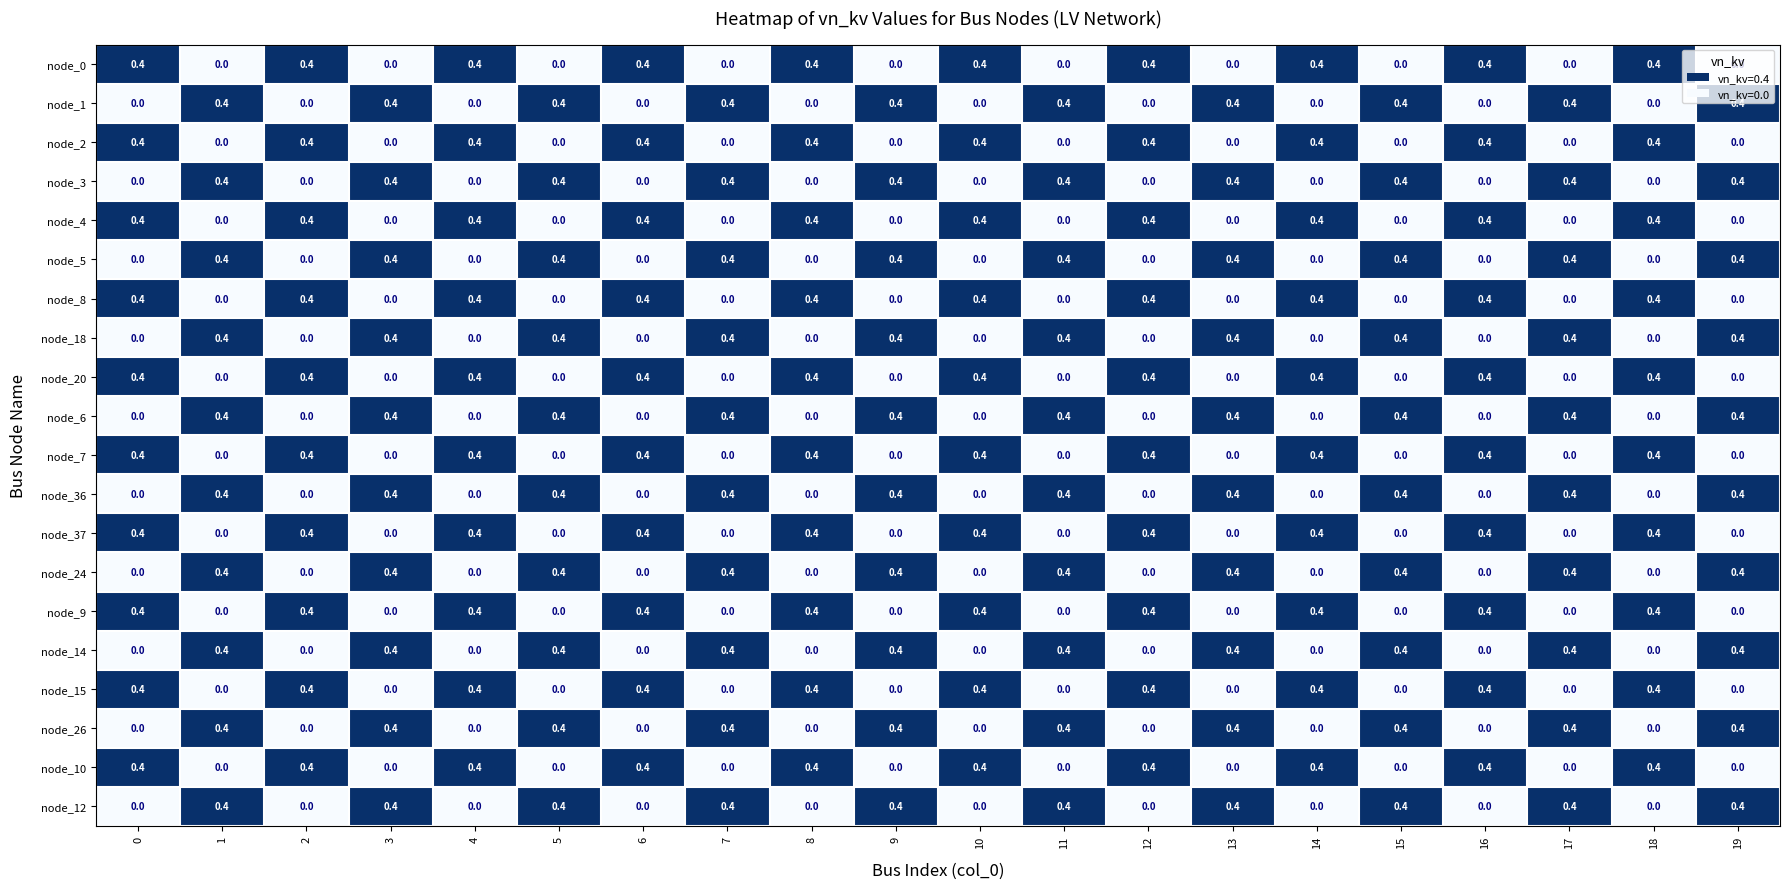

What is the highest value of the node_18 series?

0.4